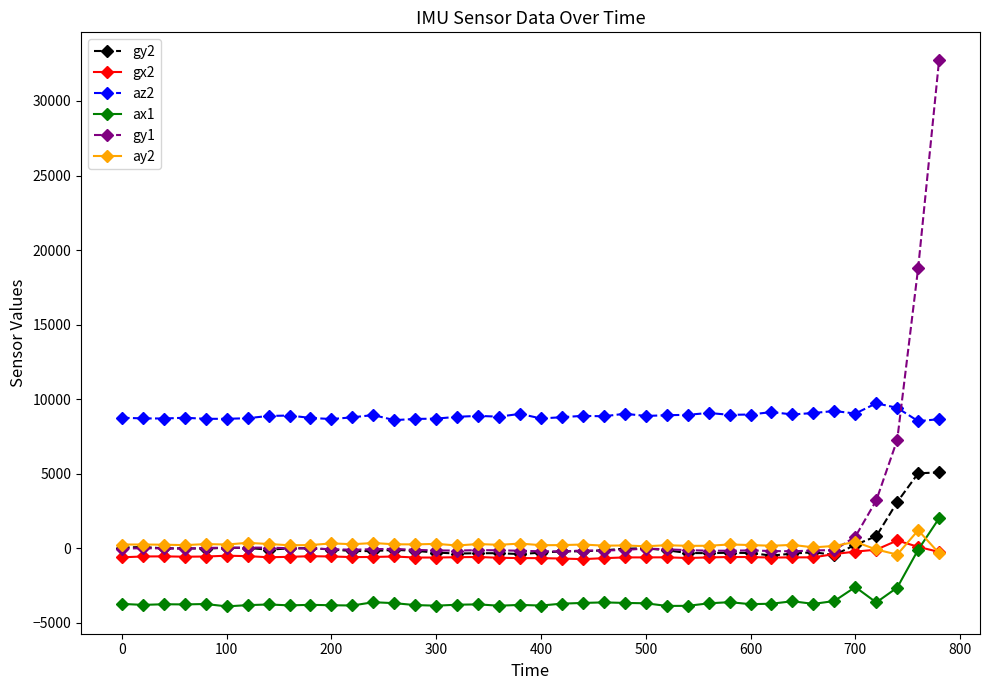

How many categories are shown in the chart?

40